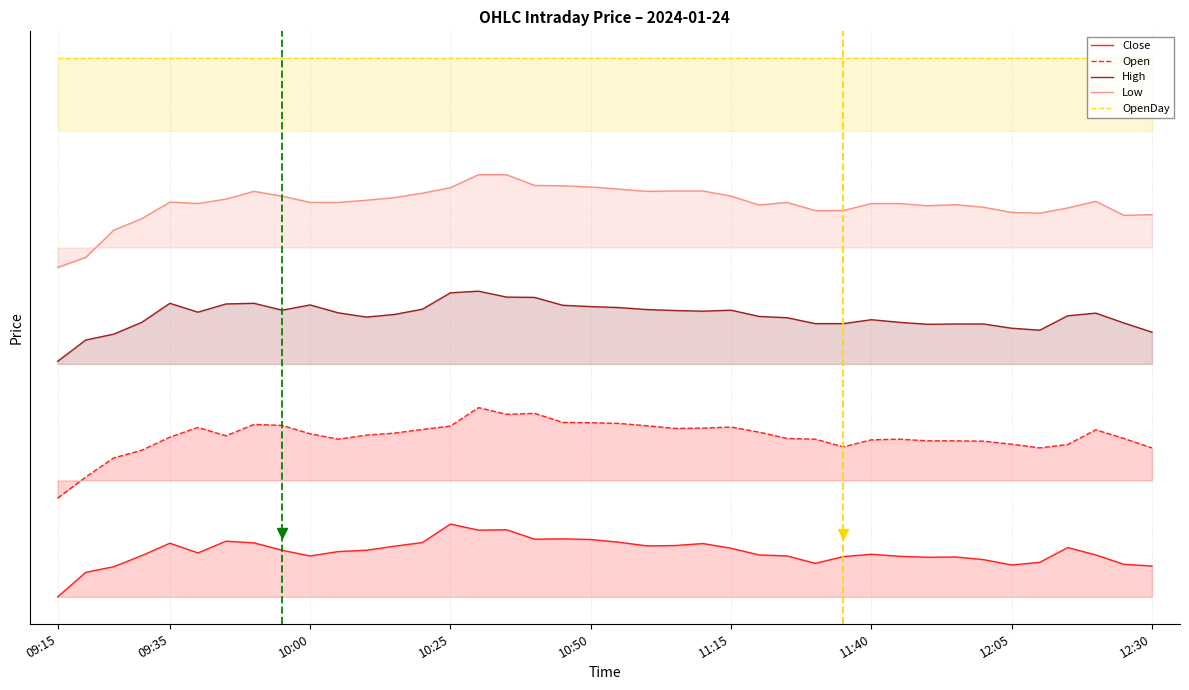

What is the difference between the maximum and minimum values in the Open series?

7.5